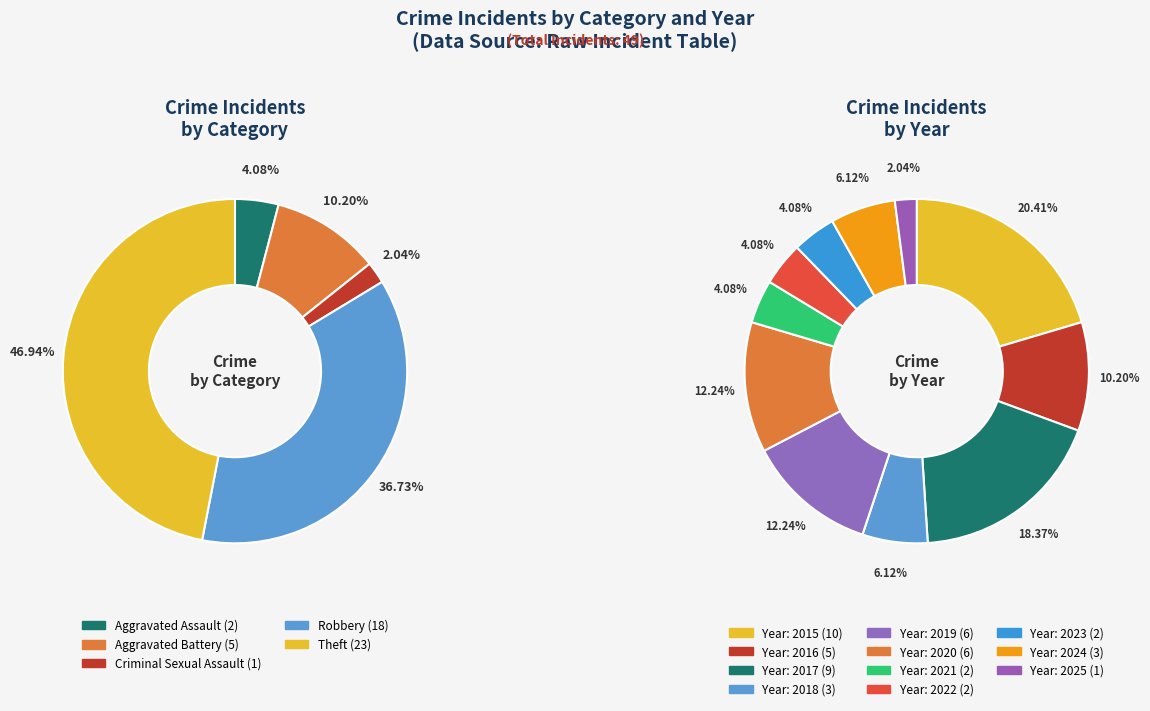

To the nearest percent, what is the difference between the largest and smallest slice percentages?

18%